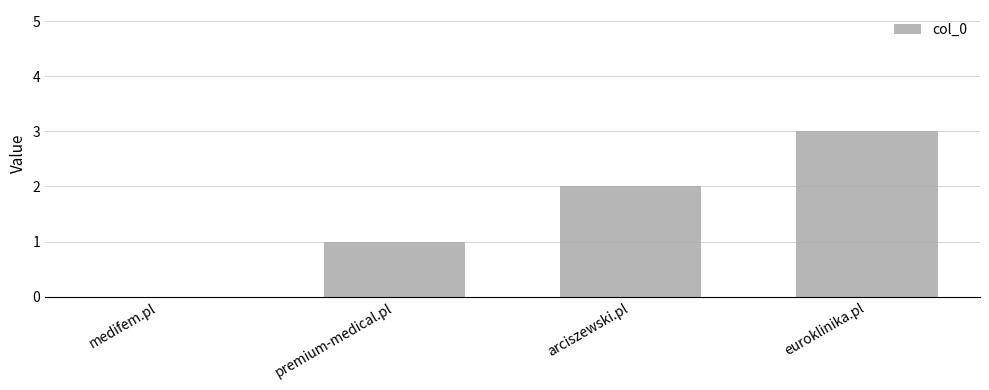

Where is the data nearest to the value 1?

premium-medical.pl